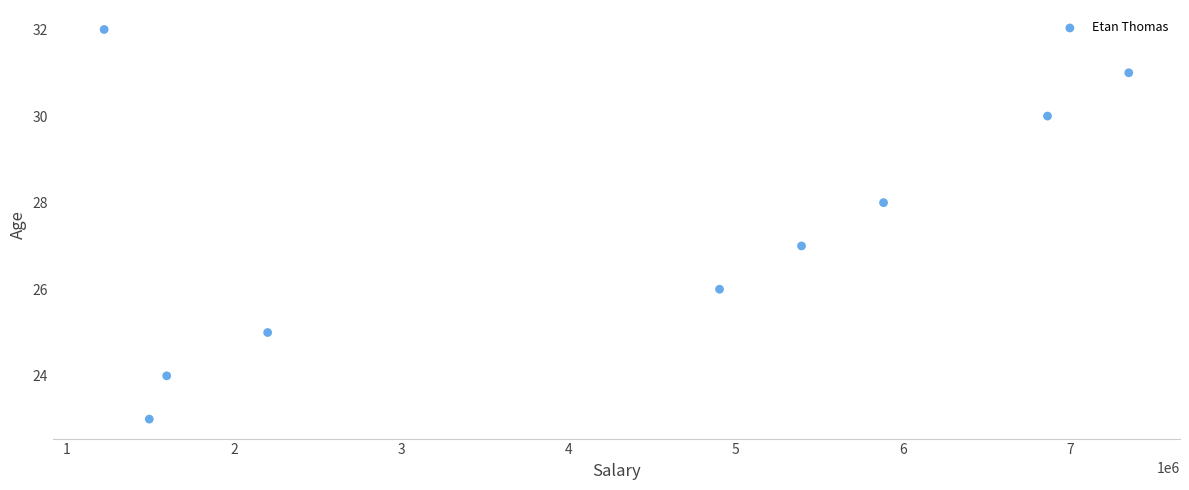

What is the average Y value?

27